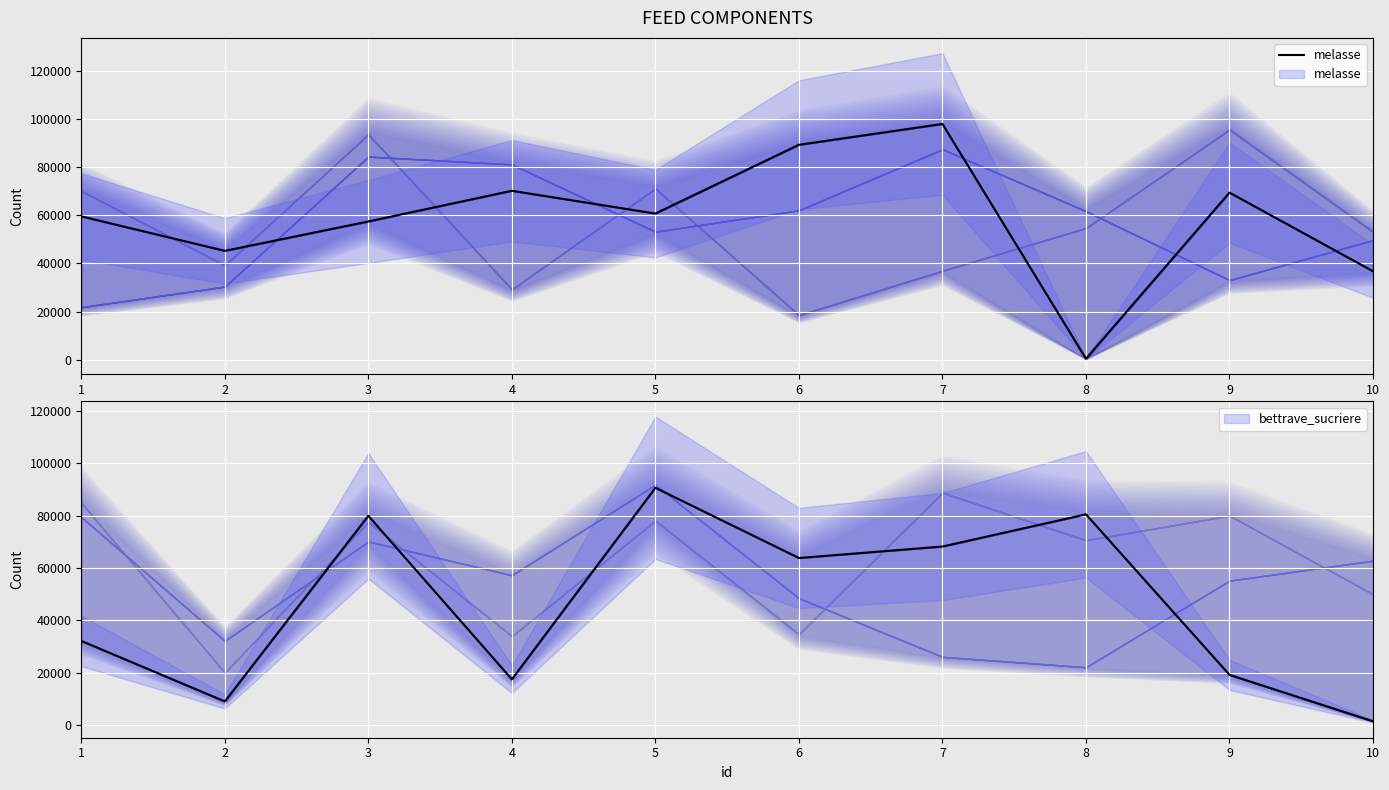

How many data points are above 60707?

4